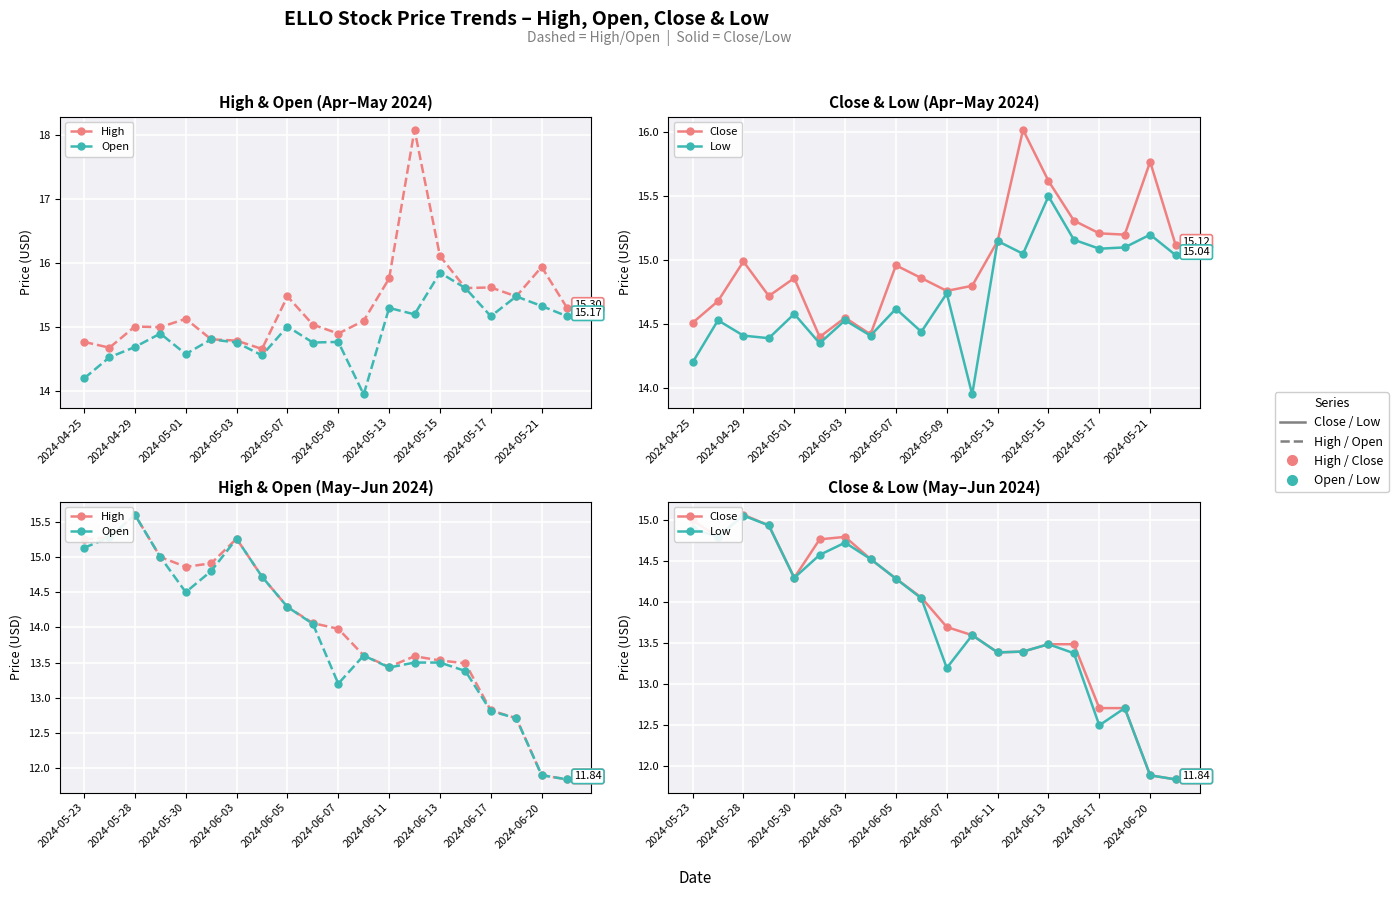

The value of Low at 2024-05-30 is 18.8. True or false?

False